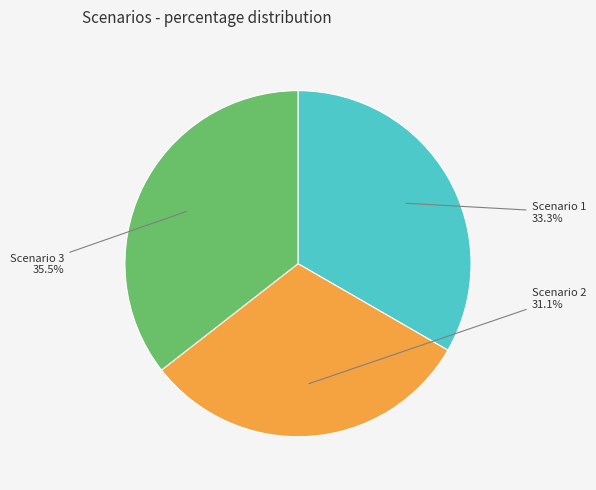

Which has a higher value, Scenario 3 or Scenario 2?

Scenario 3